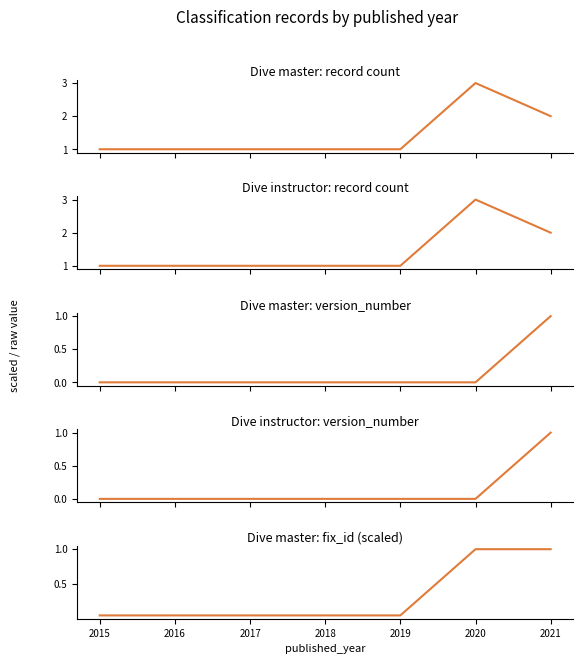

Count the Dive instructor: record count values in the range 1 to 2.

6